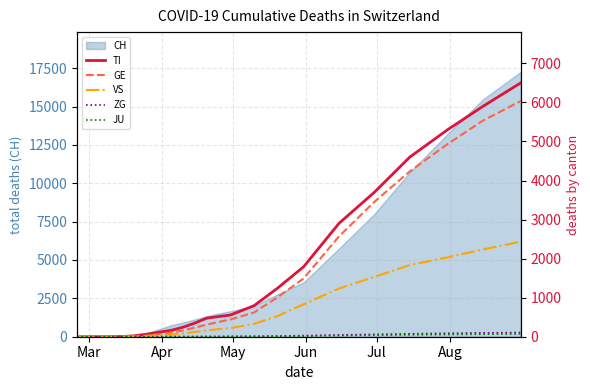

True or false: GE has more than 0 points higher than both neighbors.

False